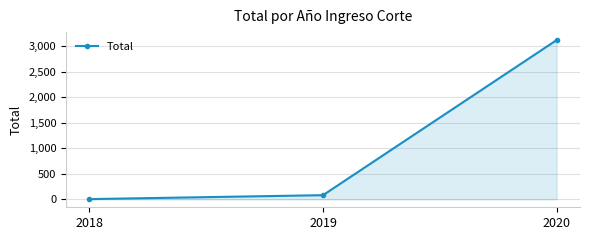

What is the difference between the maximum and second lowest values?

3034